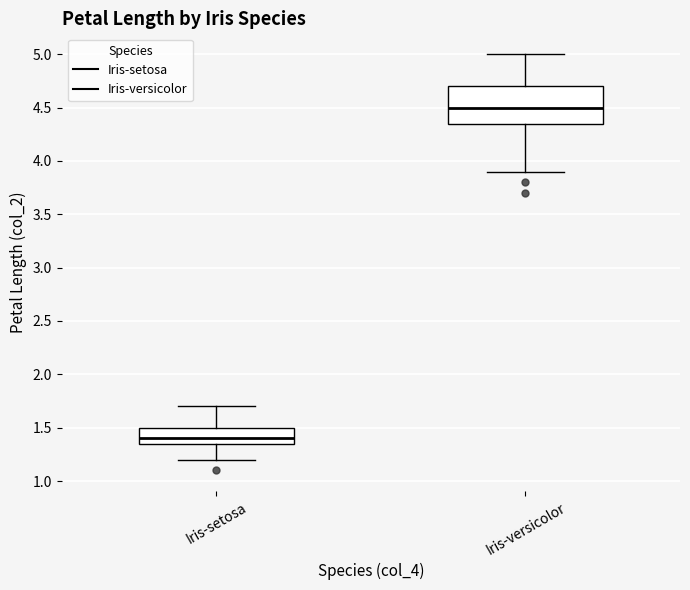

Where does the upper whisker of the box for Iris-versicolor end on the y-axis? The values are not printed on the chart, so give them approximately, as read against the axis.

5.00